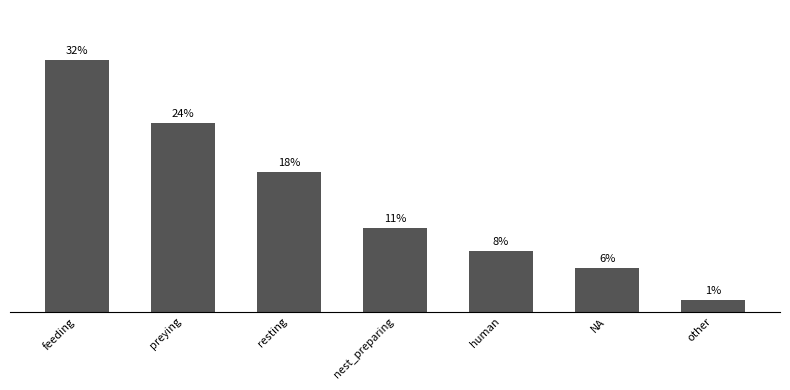

Approximately how many times larger is the value at feeding compared to other?

21.6